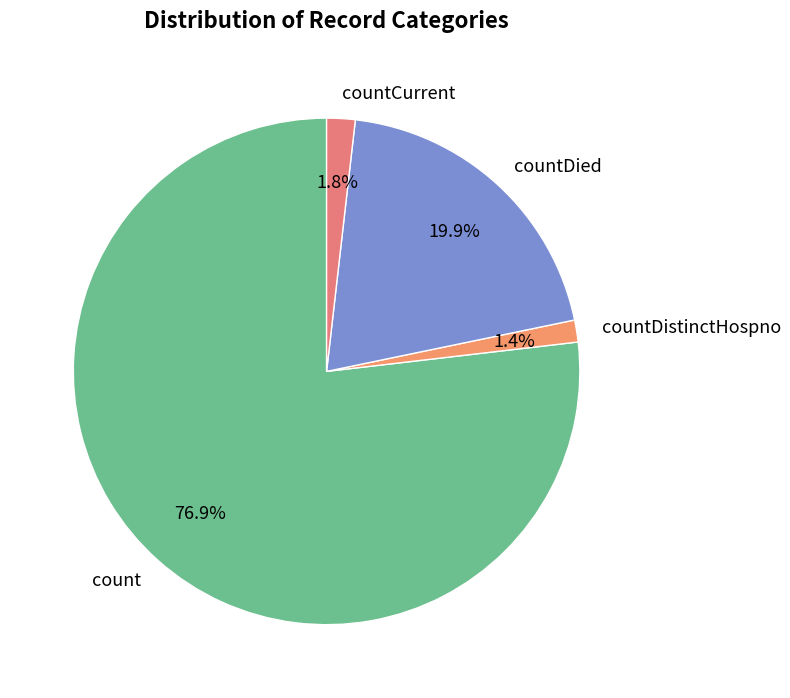

To the nearest percent, what percentage of the pie is countCurrent?

2%